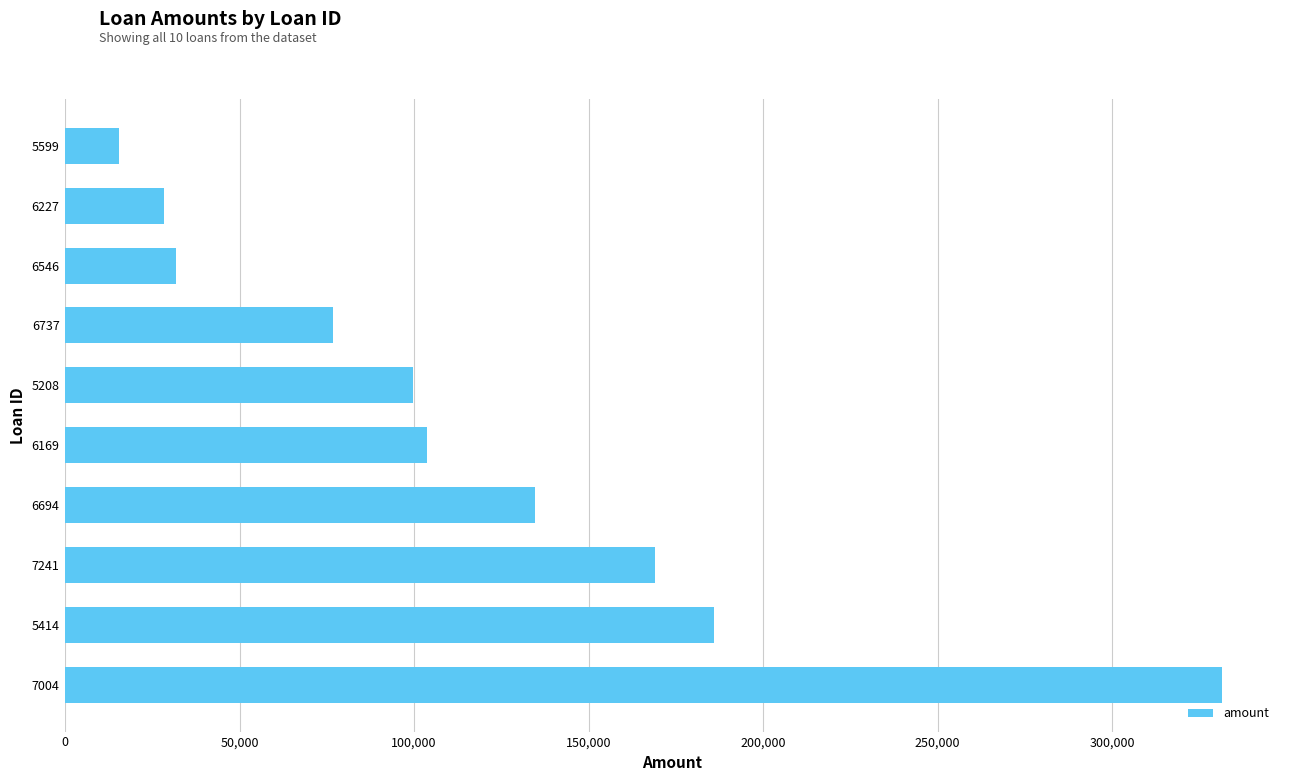

List the labels in order of value, largest first.

7004, 5414, 7241, 6694, 6169, 5208, 6737, 6546, 6227, 5599